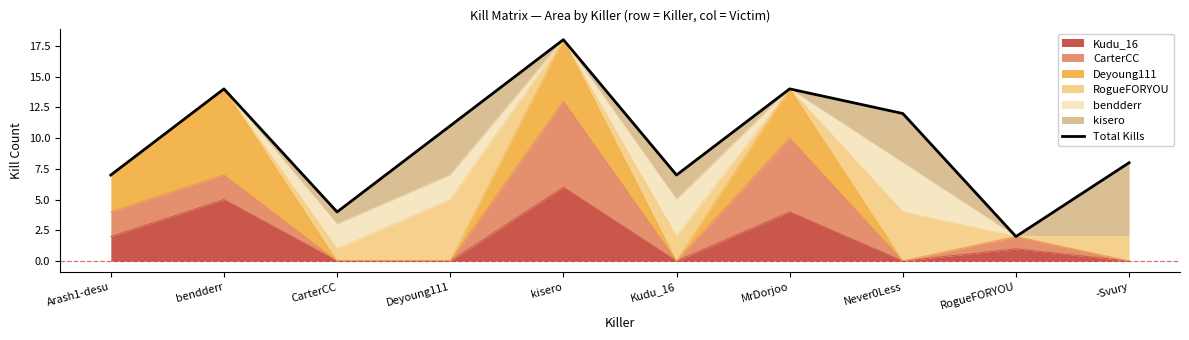

List the labels in order of value, largest first.

kisero, bendderr, MrDorjoo, Never0Less, Deyoung111, -Svury, Arash1-desu, Kudu_16, CarterCC, RogueFORYOU